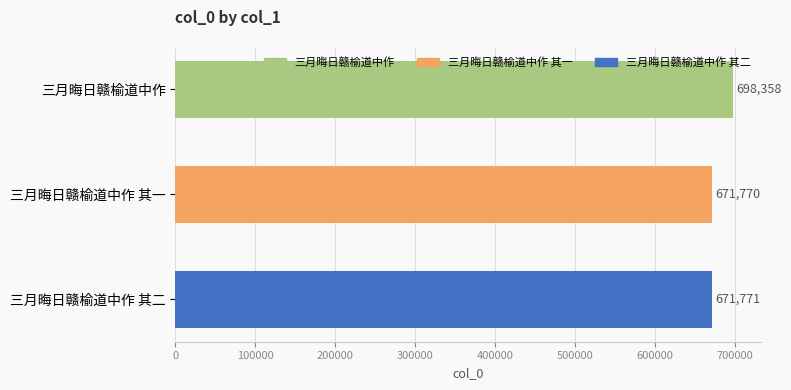

Reading top to bottom, transcribe all the data shown in this chart.

三月晦日赣榆道中作=698358	三月晦日赣榆道中作 其一=671770	三月晦日赣榆道中作 其二=671771